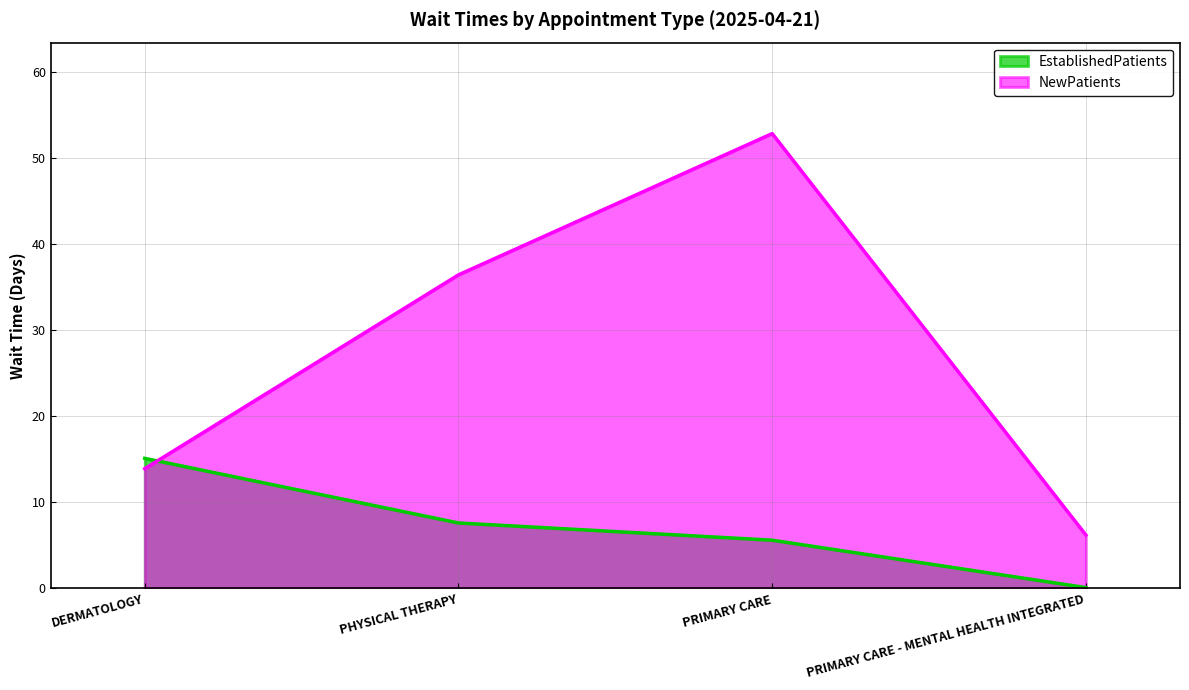

Which series has the largest total across all categories?

NewPatients